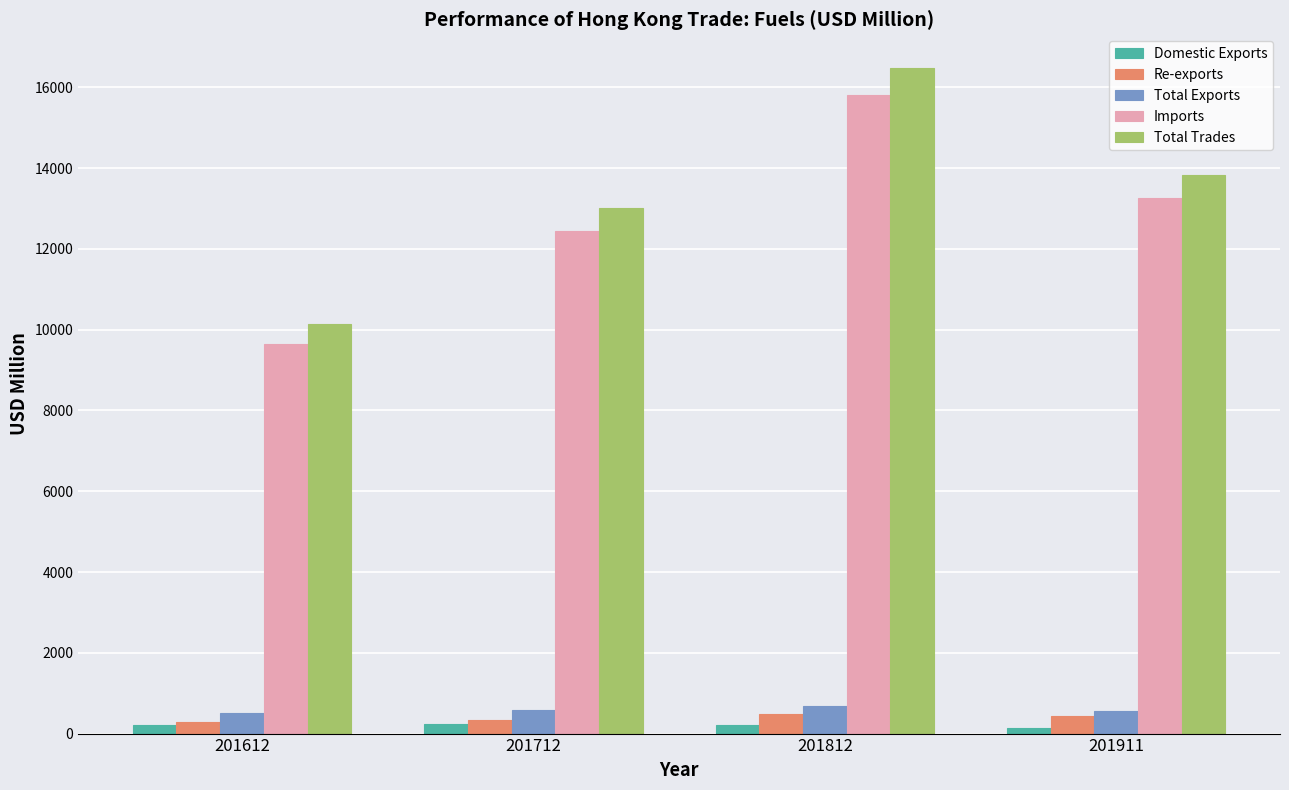

Where does the Re-exports series first go above 430?

201812